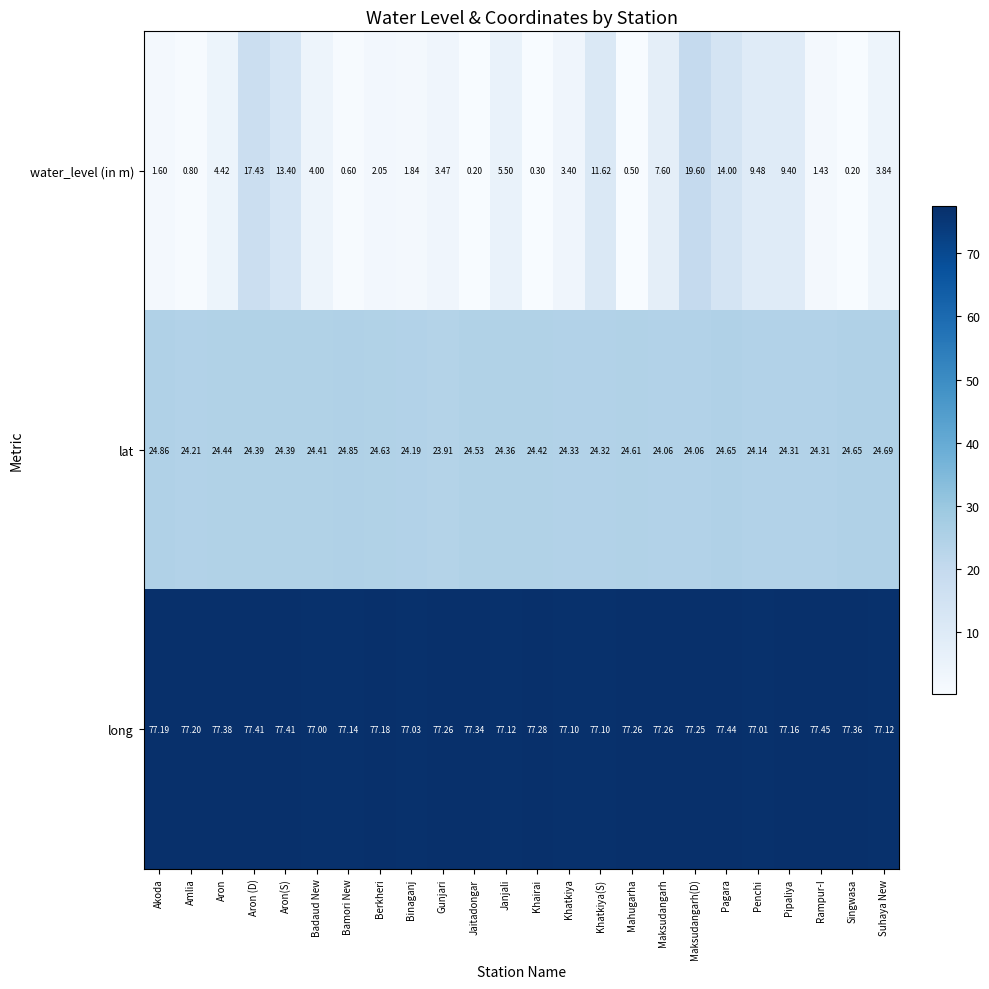

Which series has the largest range (max minus min)?

water_level (in m)